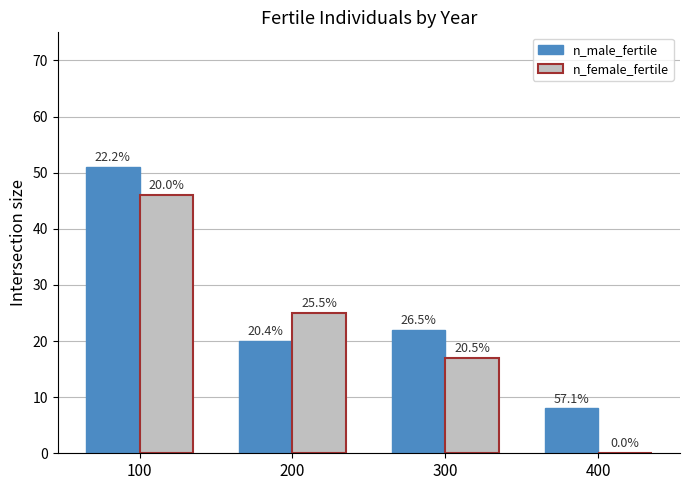

At which label does n_male_fertile reach its minimum?

400